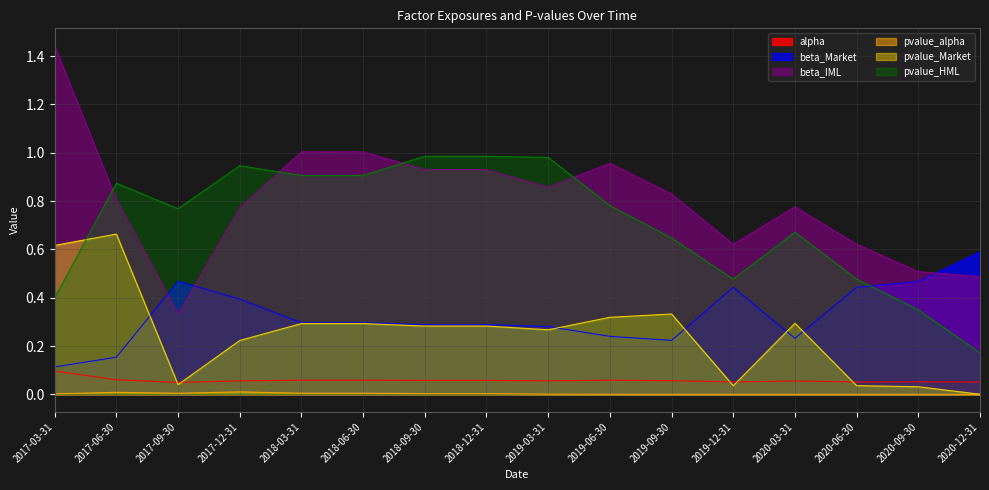

What is the maximum value for pvalue_Market?

0.7